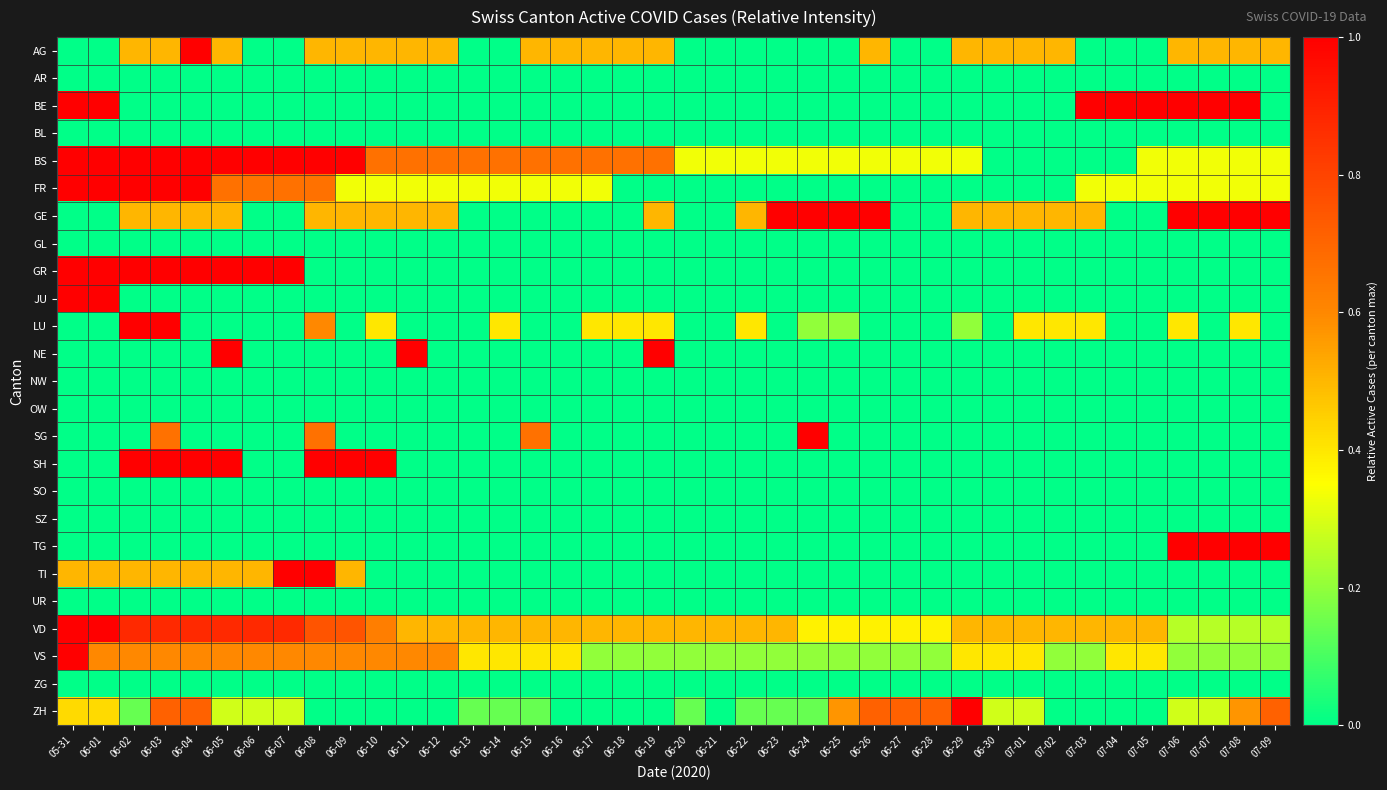

What is the spread (max minus min) of values at 06-10?

1.0